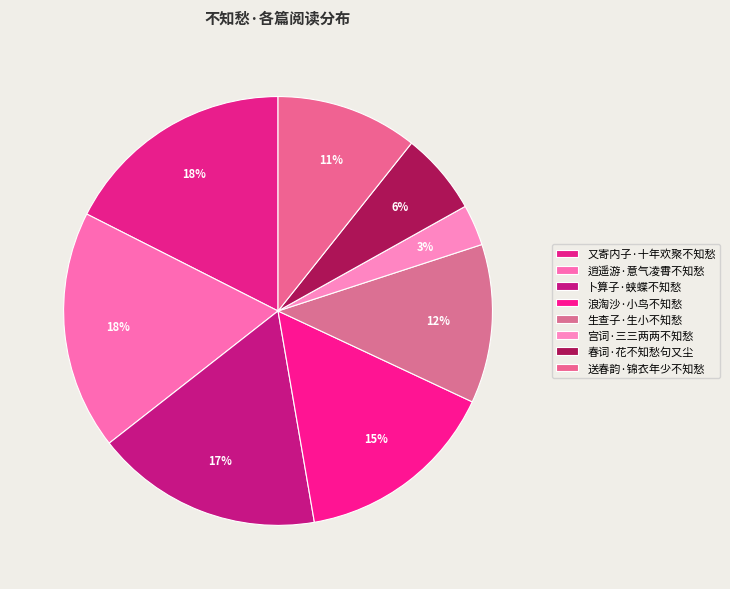

How many slices are in this pie chart?

8